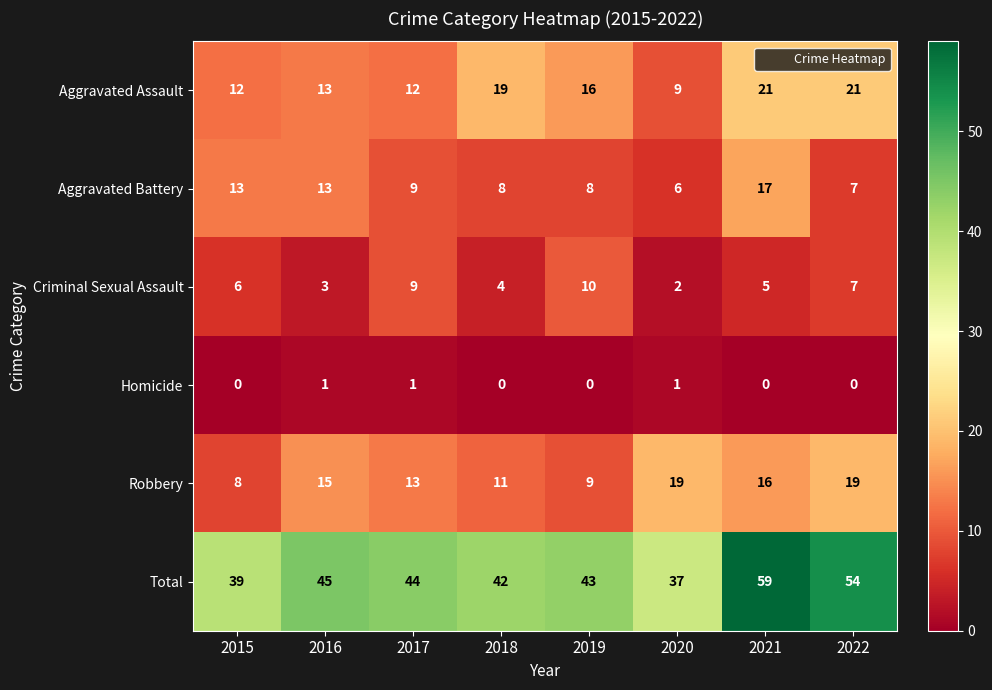

Is the value of Homicide at 2021 greater than the value of Aggravated Battery at 2022?

No